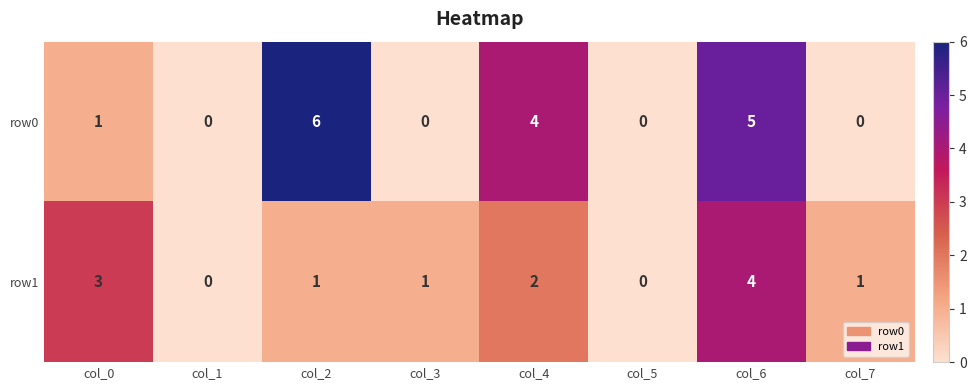

At which category is the sum across all series the highest?

col_6